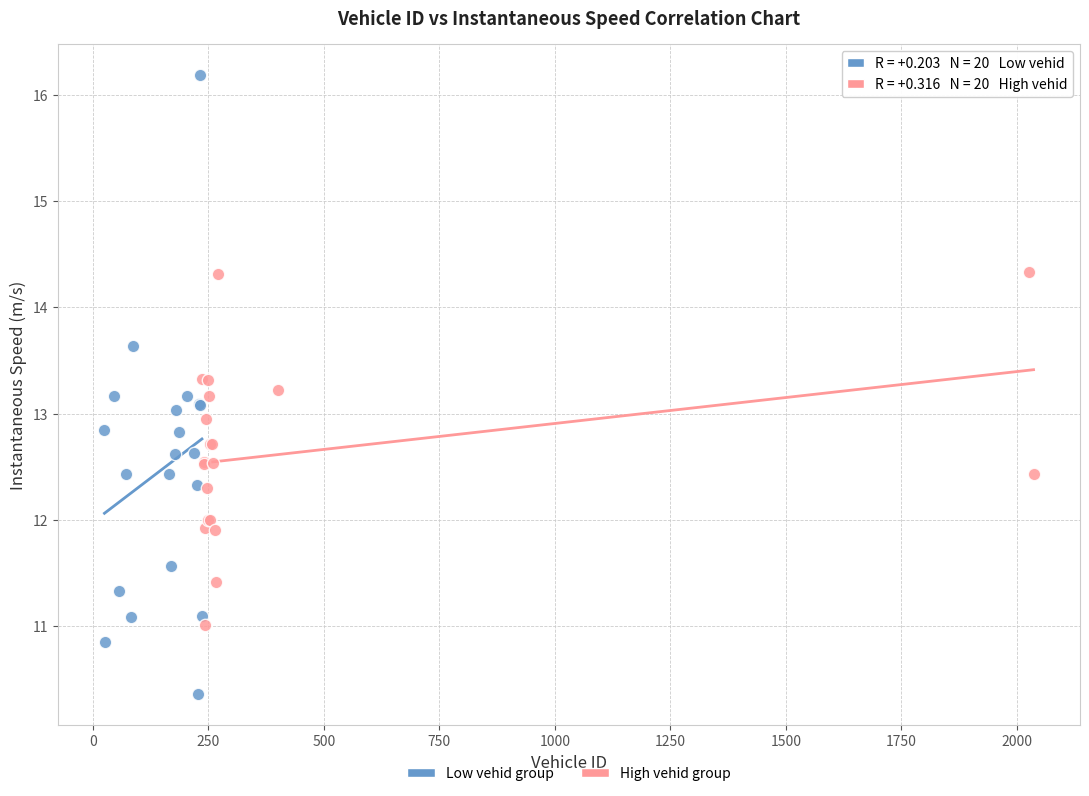

Which series contains the lowest Y value?

Low vehid group